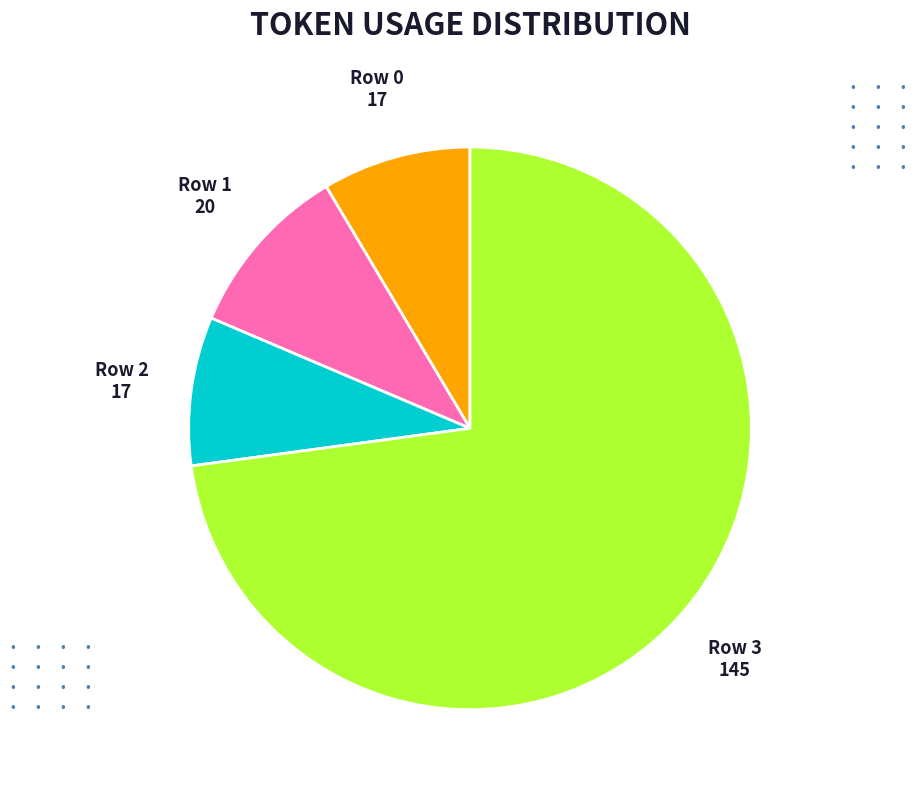

Is there any slice that represents more than half of the pie?

Yes